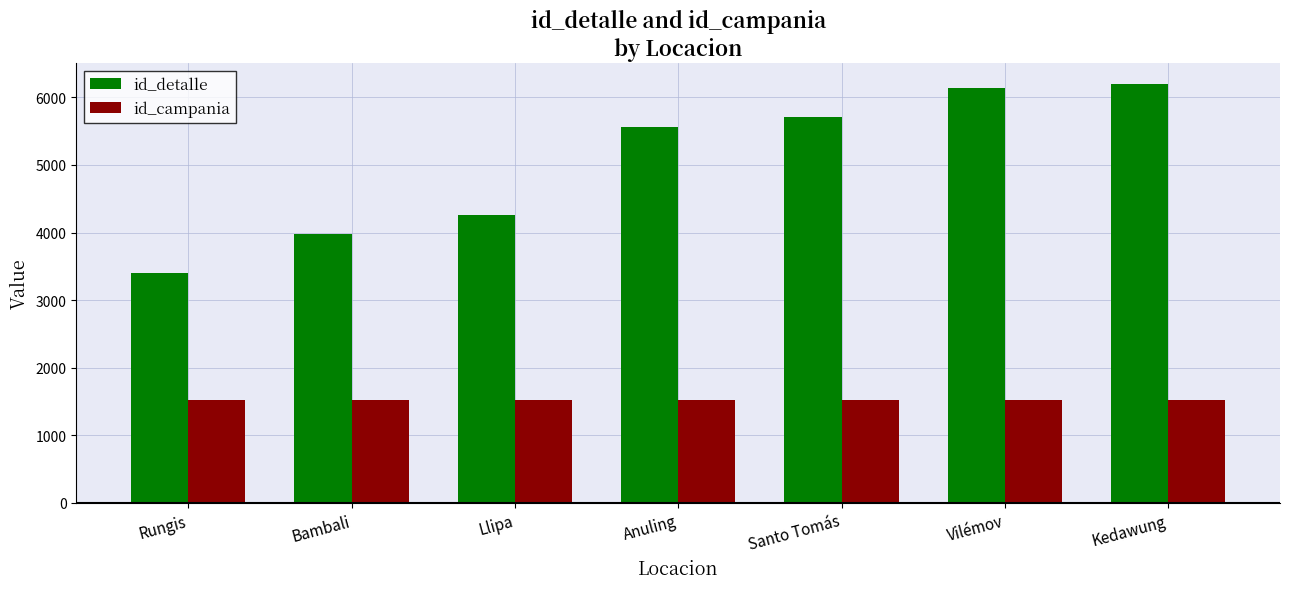

What is the minimum value shown in the chart?

1519